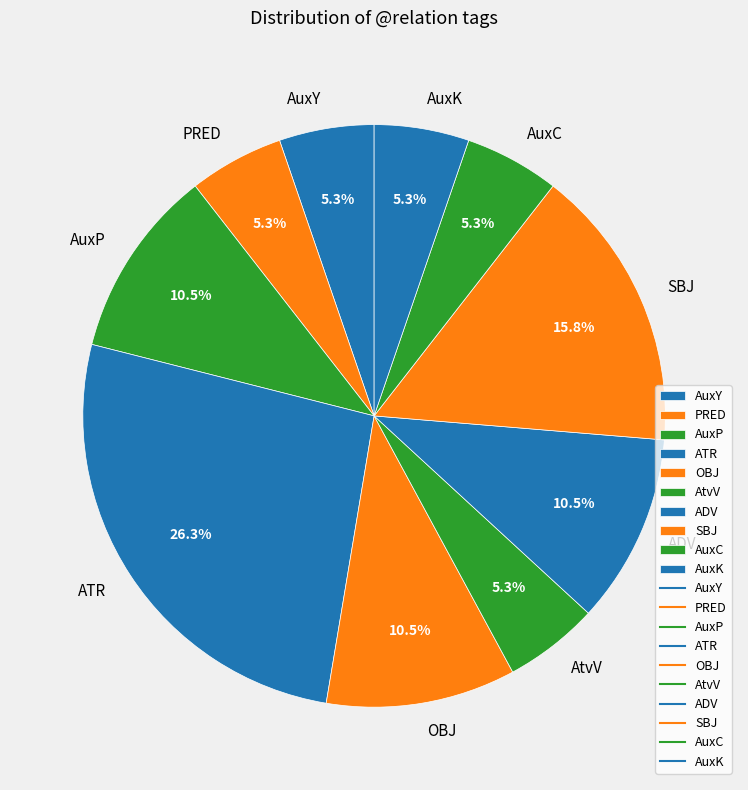

Is AtvV the majority of the pie?

No